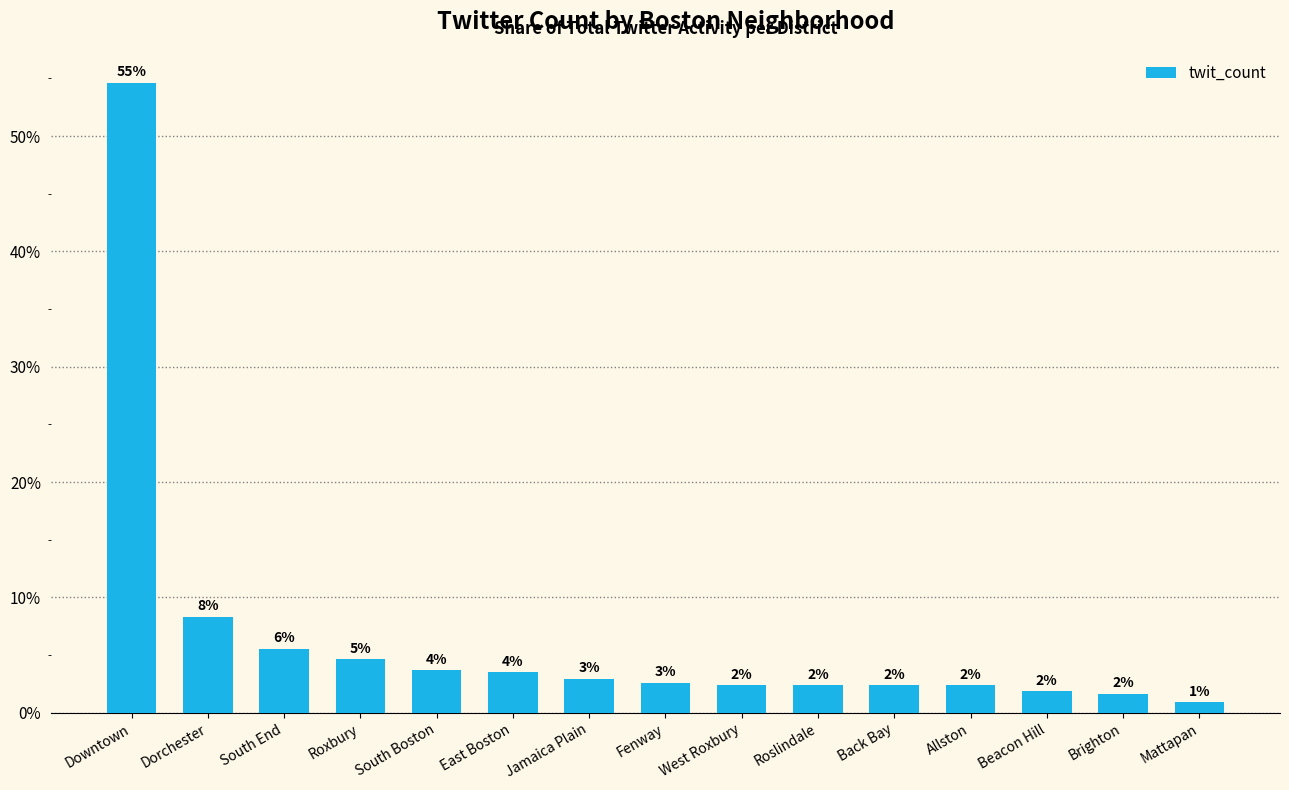

Reading left to right, transcribe all the data shown in this chart.

54.6	8.3	5.6	4.6	3.7	3.5	3.0	2.6	2.4	2.4	2.4	2.4	1.9	1.7	0.9